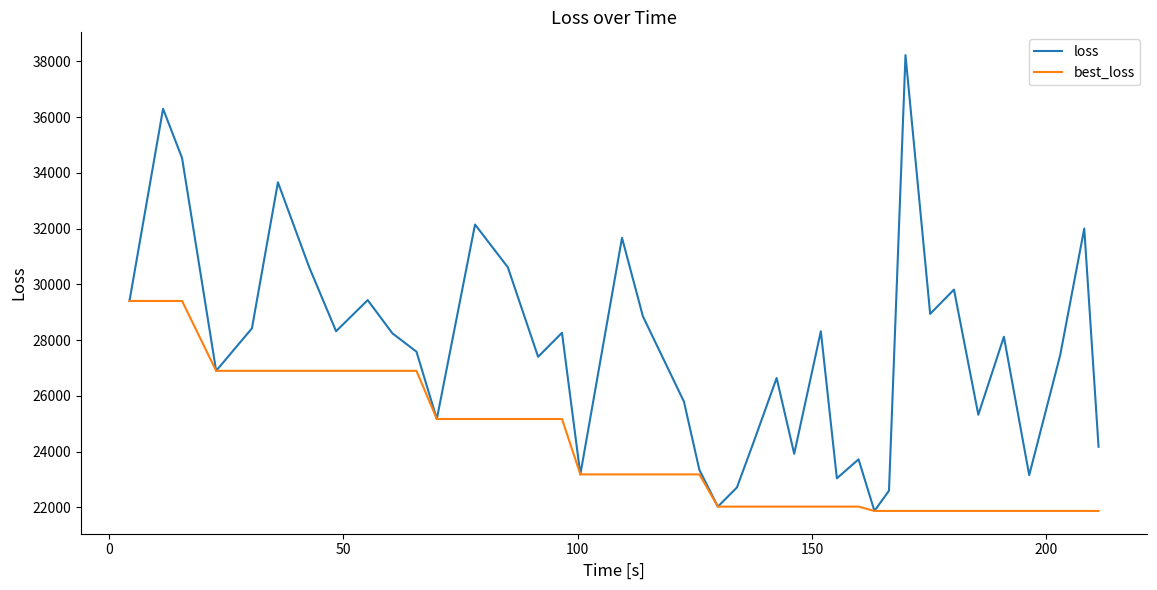

Which series has the largest total across all categories?

loss